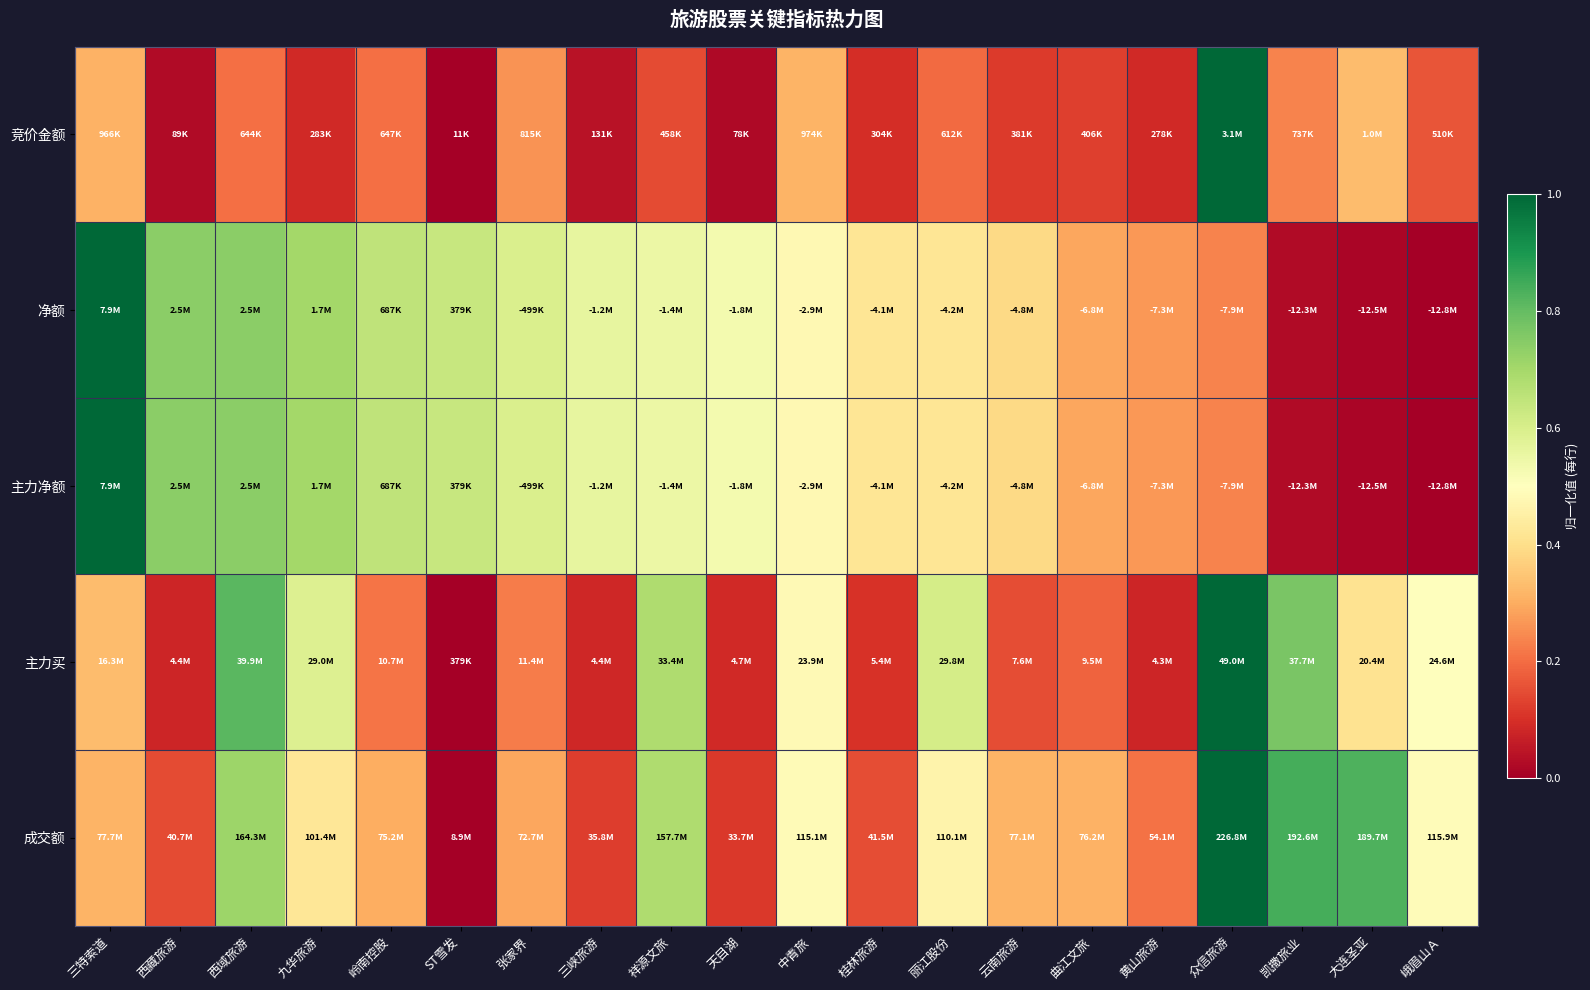

How many distinct data groups are displayed?

5